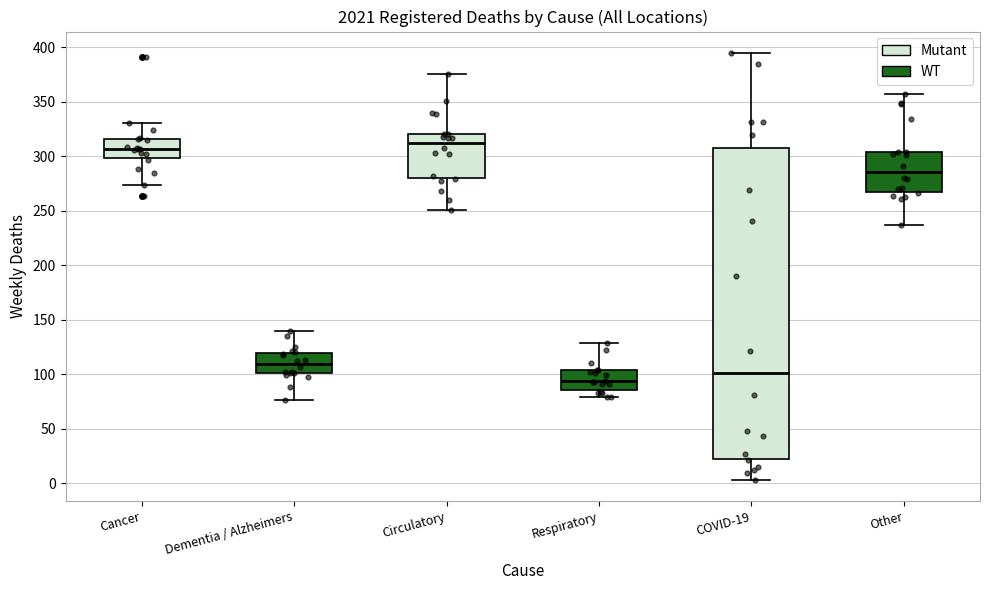

Reading left to right, transcribe this box plot: for each box, give where its median line is, the range the box spans, and where its two whiskers end, as read against the y-axis. The values are not printed on the chart, so give them approximately, as read against the axis.

Cancer: median 305, box 300 to 315, whiskers 275 to 330
Dementia / Alzheimers: median 110, box 100 to 120, whiskers 75 to 140
Circulatory: median 315, box 280 to 320, whiskers 250 to 375
Respiratory: median 95, box 85 to 105, whiskers 80 to 130
COVID-19: median 100, box 25 to 305, whiskers 5 to 395
Other: median 285, box 265 to 305, whiskers 235 to 355